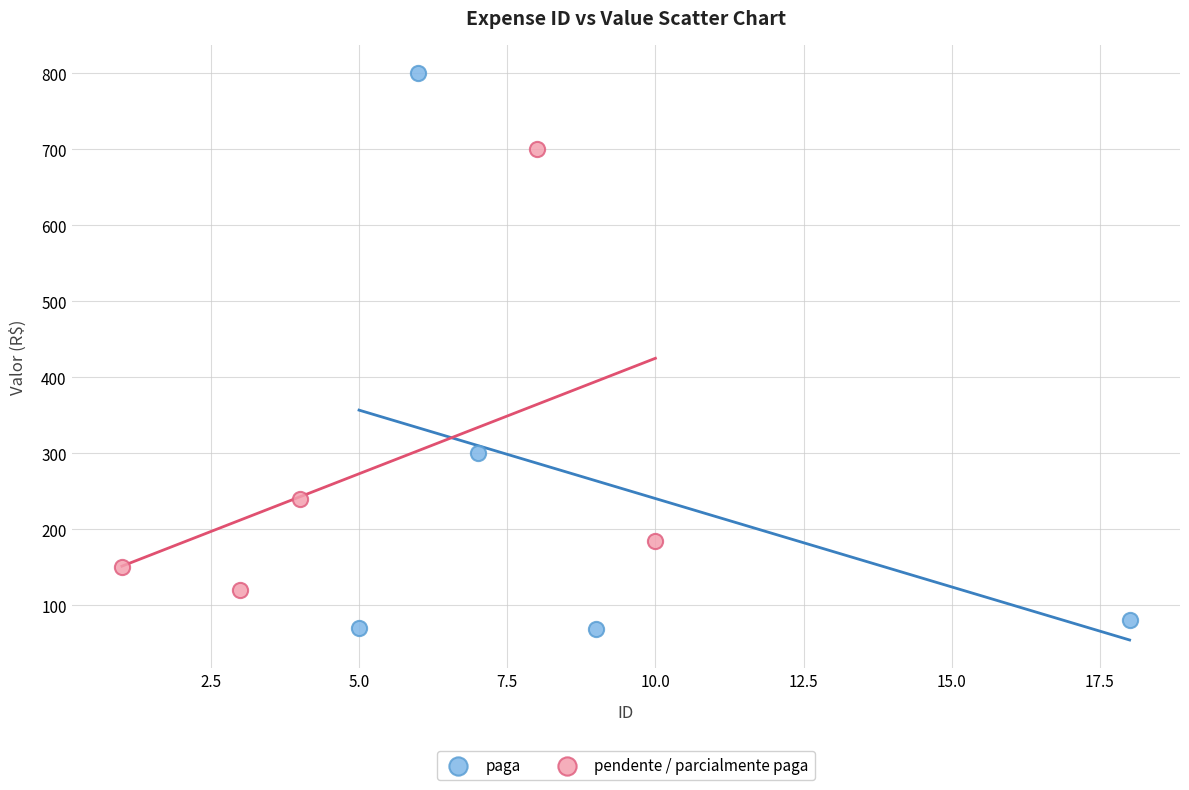

Which series has the widest spread of Y values?

paga